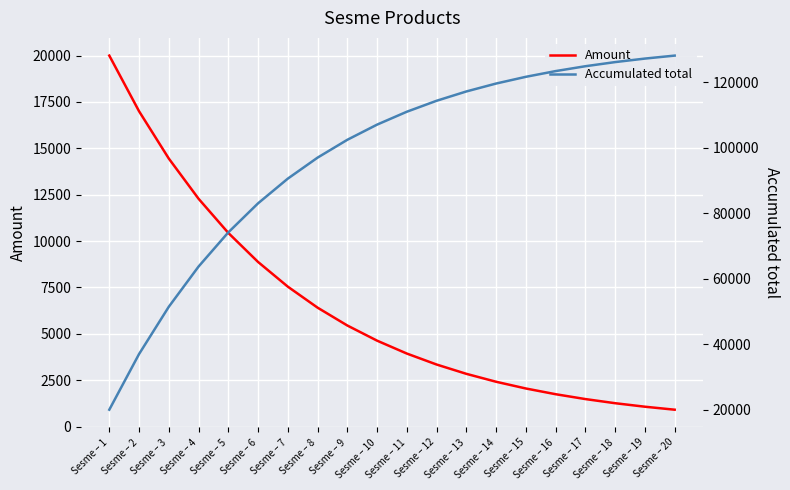

Rank the series by their average value, from highest to lowest.

Accumulated total, Amount